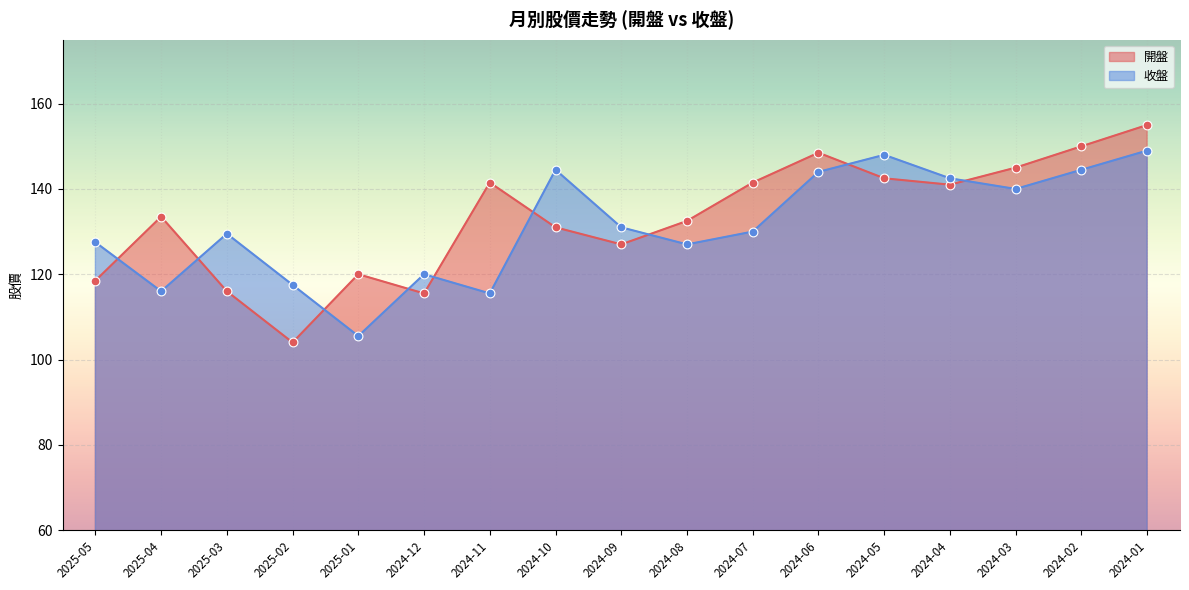

Which series reaches the maximum Y coordinate?

開盤